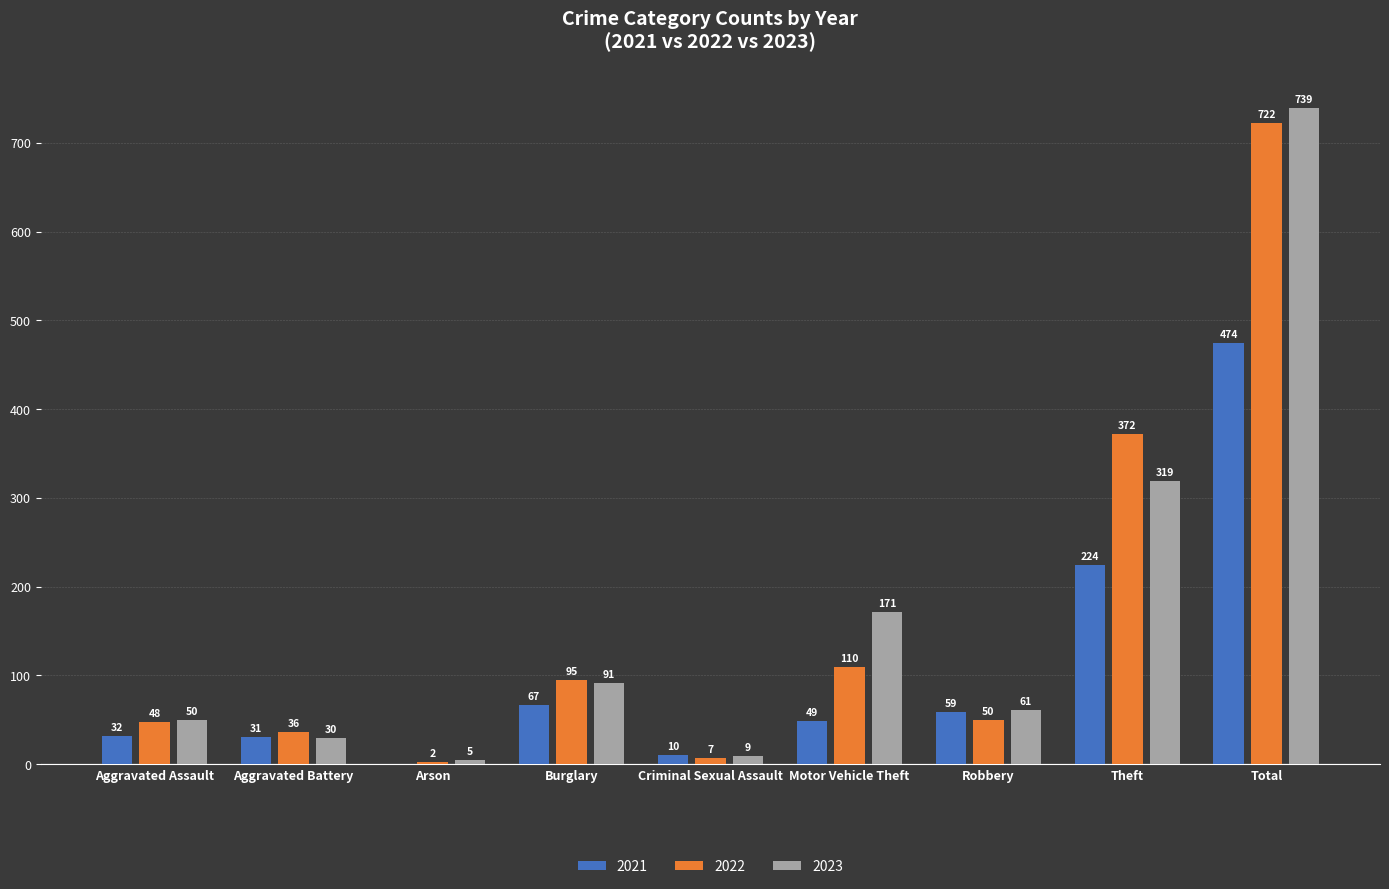

What is the difference between the 2021 values at Motor Vehicle Theft and Robbery?

10